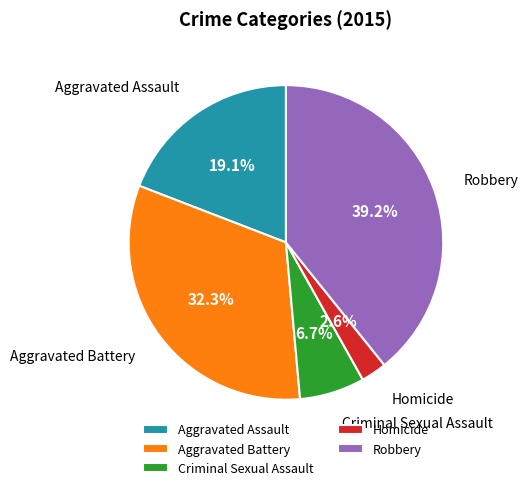

Does Robbery account for over 50% of the chart?

No